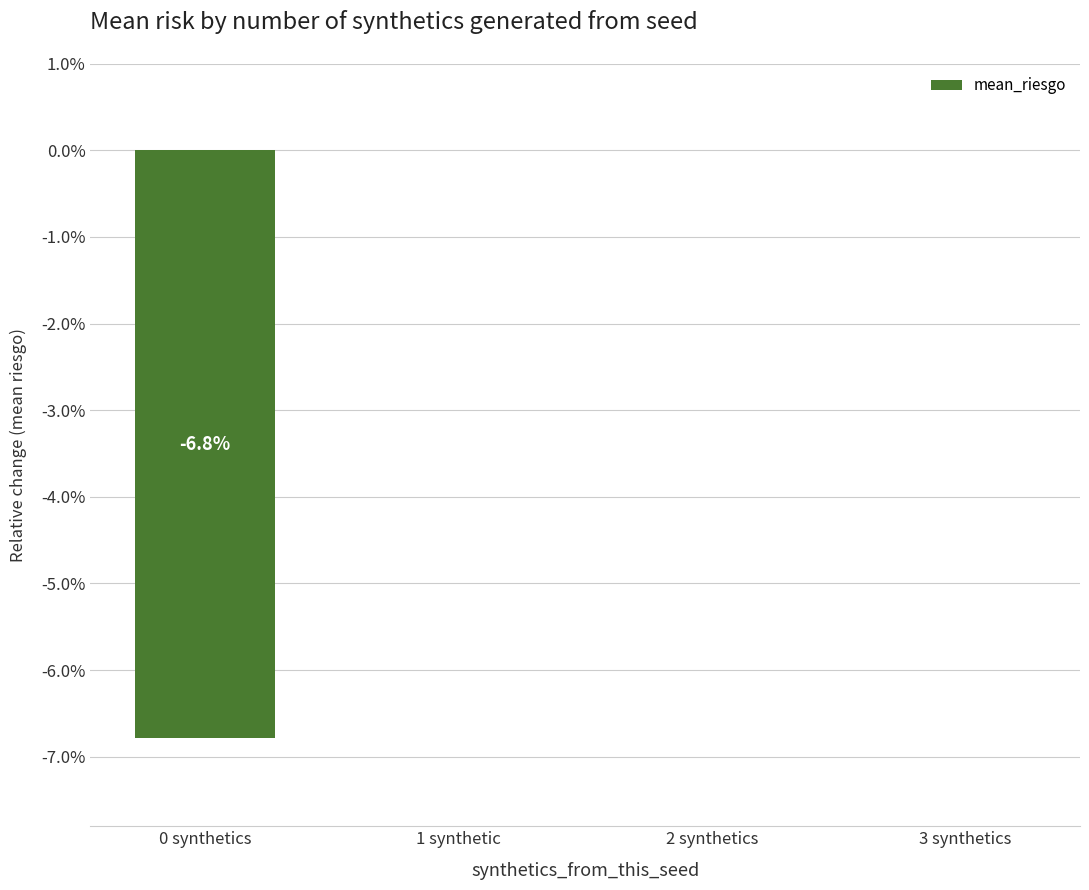

Reading left to right, extract all data points from this chart.

-0.1	0.0	0.0	0.0